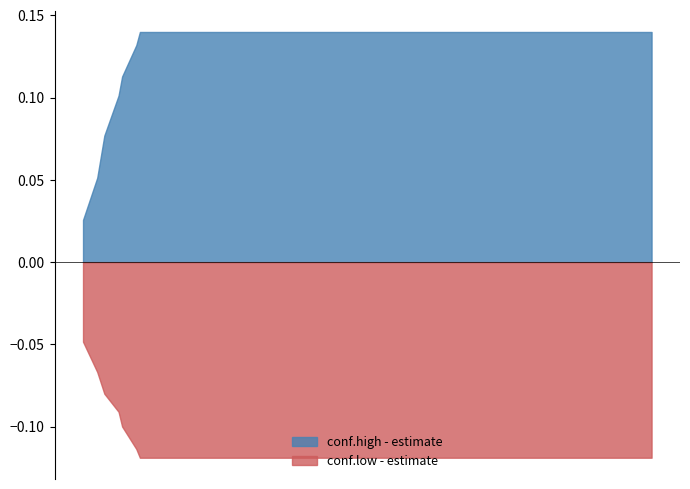

True or false: estimate_Q1 has more than 0 points higher than both neighbors.

False